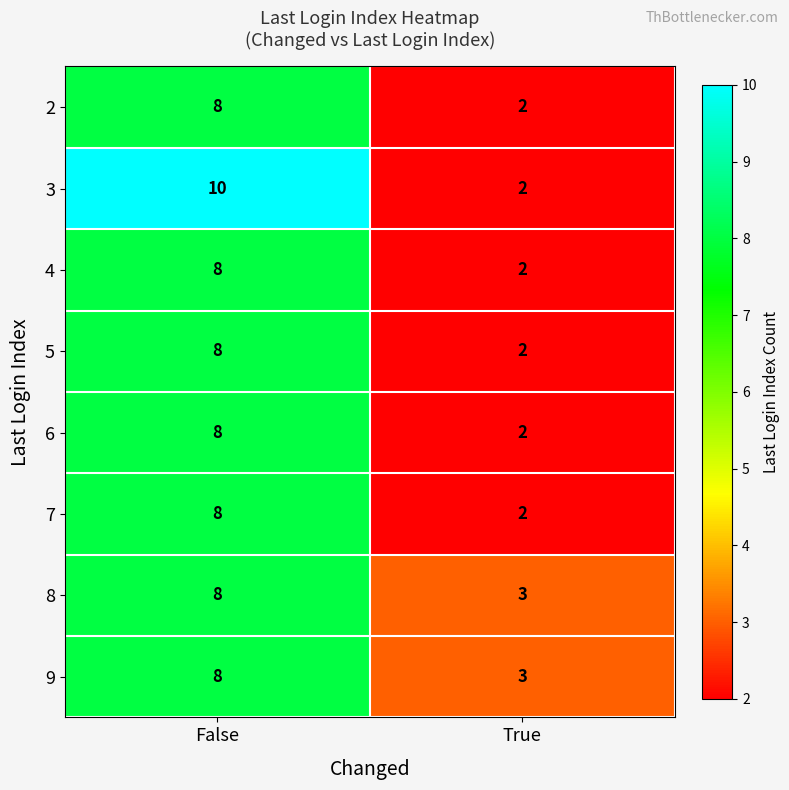

Which series has the largest range (max minus min)?

3